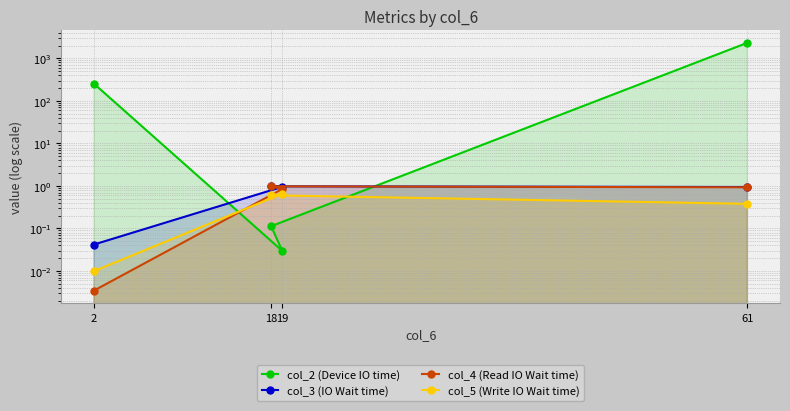

At which label is col_4 (Read IO Wait time) closest to 0?

2